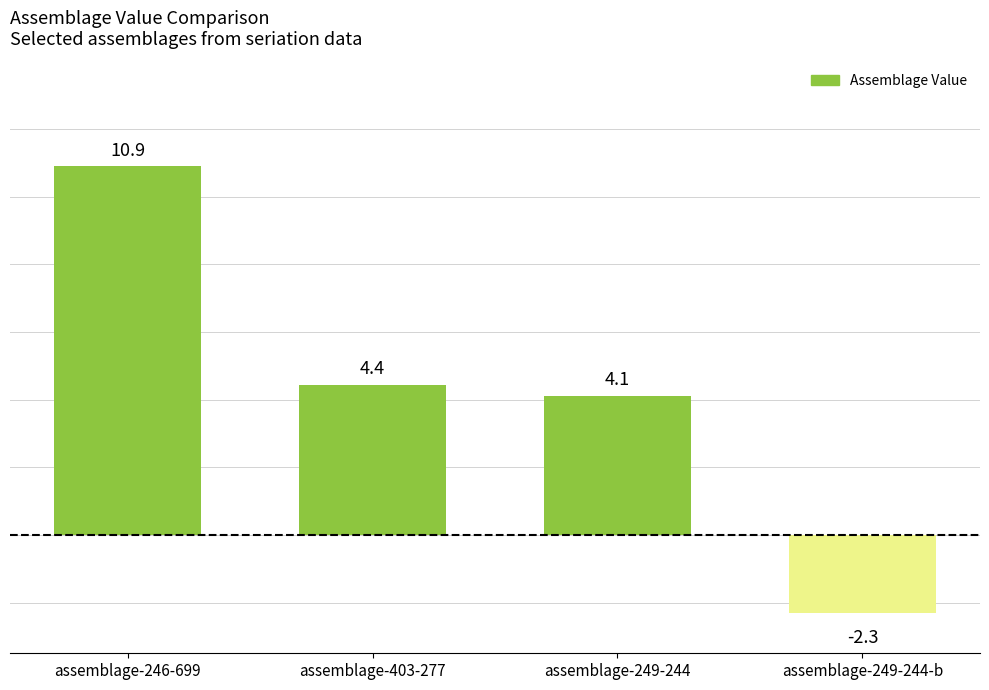

What is the ratio of the value at assemblage-246-699 to the value at assemblage-403-277?

2.5